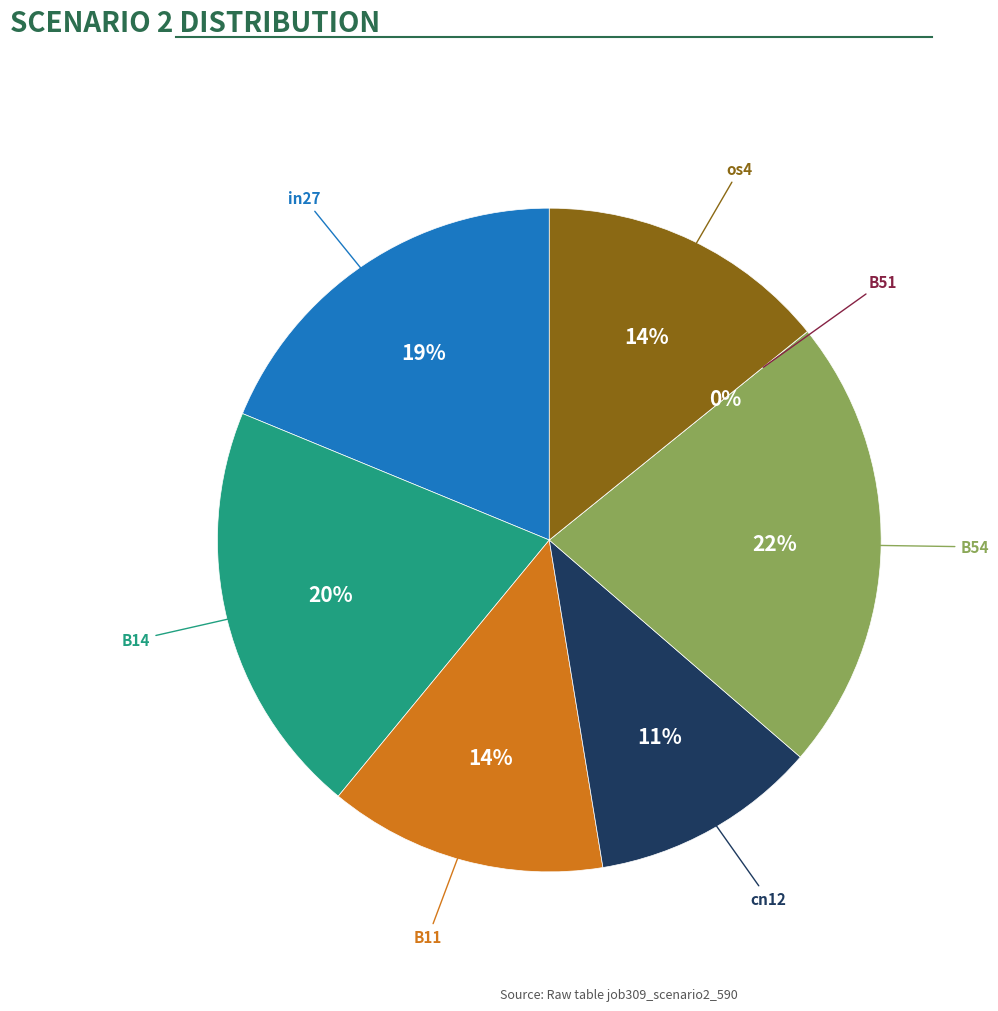

Rank the categories by value from lowest to highest.

B51, cn12, B11, os4, in27, B14, B54